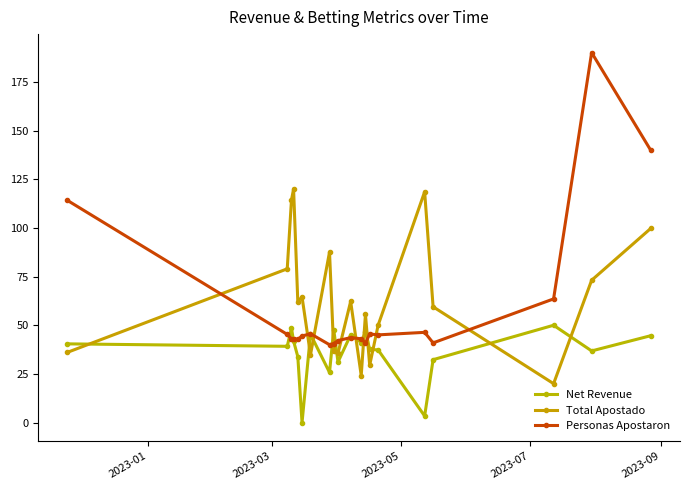

What is the sum of all Net Revenue values?

728.9